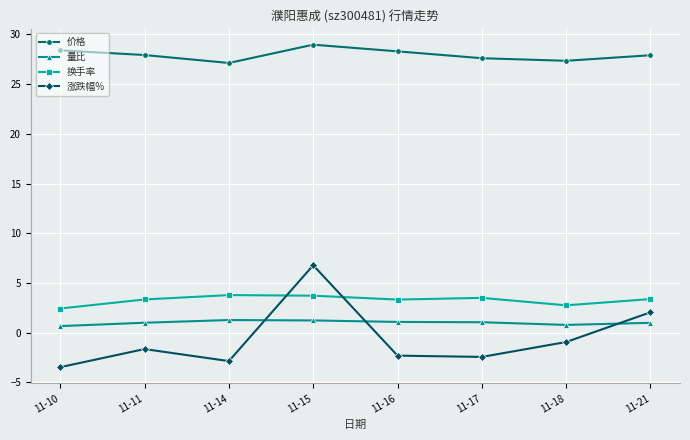

How many data points does each series have?

8